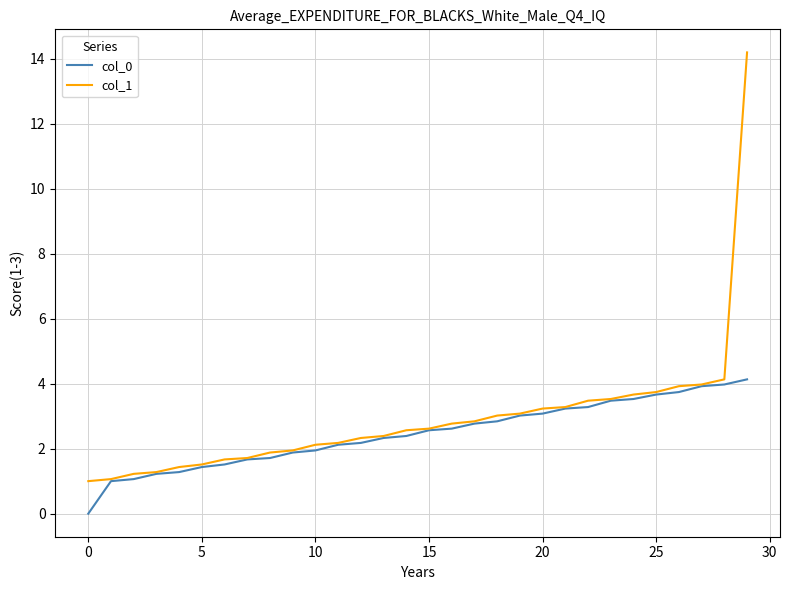

What is the sum of all col_0 values?

73.6